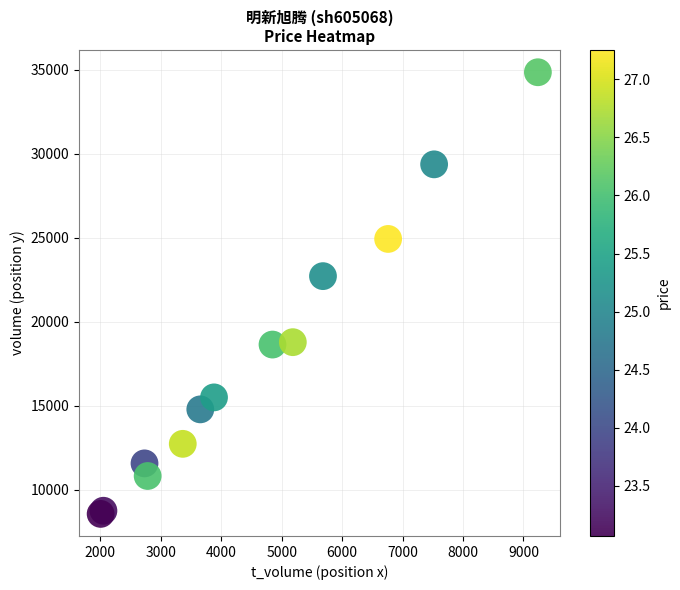

What Y value in the scatter plot is closest to 21704?

22712